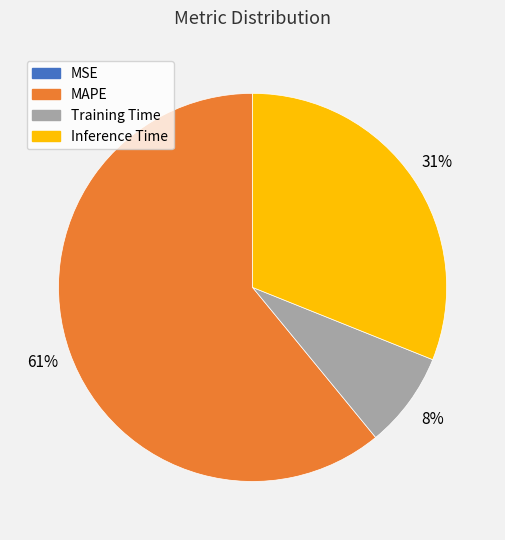

To the nearest percent, what is the average slice percentage?

25%